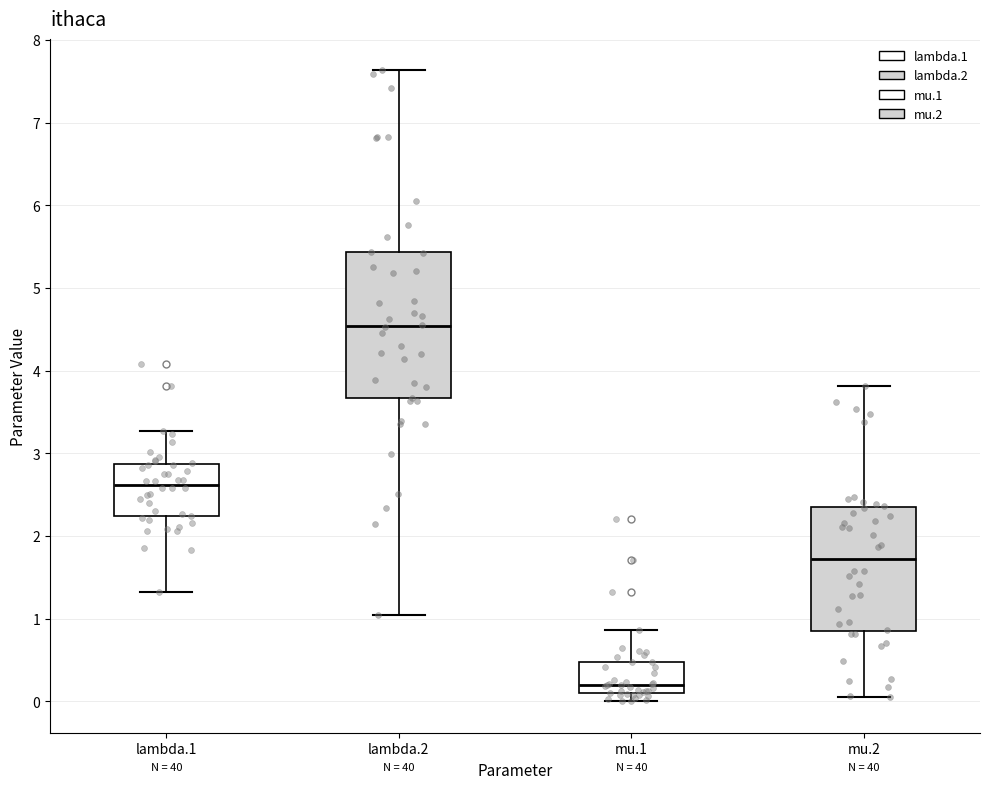

Which box's median line is the highest?

lambda.2